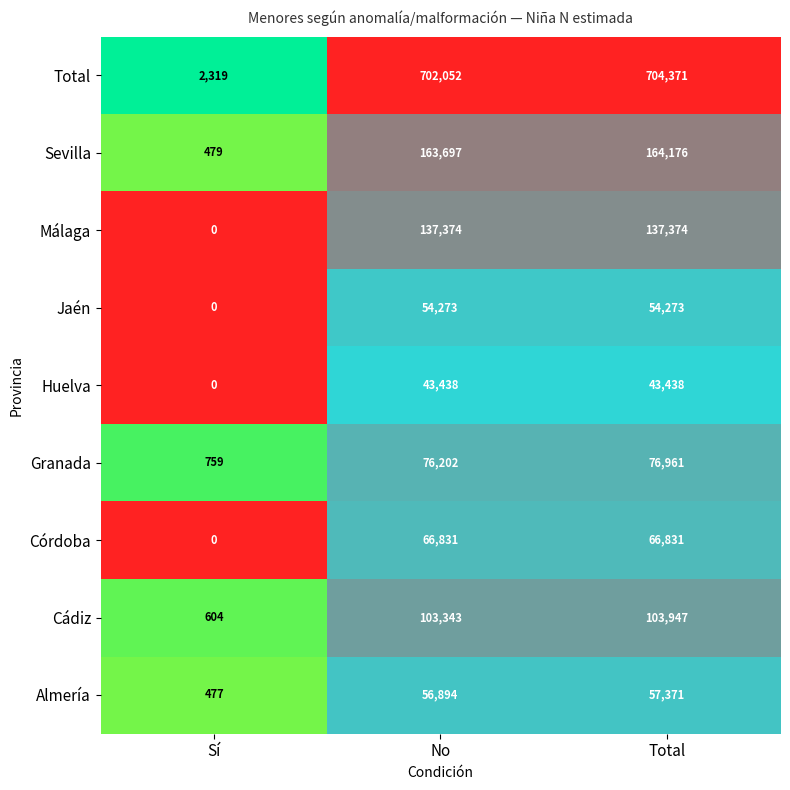

Reading left to right, what are all the values shown in this chart?

Total: 2319	702052	704371
Sevilla: 479	163697	164176
Málaga: 0	137374	137374
Jaén: 0	54273	54273
Huelva: 0	43438	43438
Granada: 759	76202	76961
Córdoba: 0	66831	66831
Cádiz: 604	103343	103947
Almería: 477	56894	57371